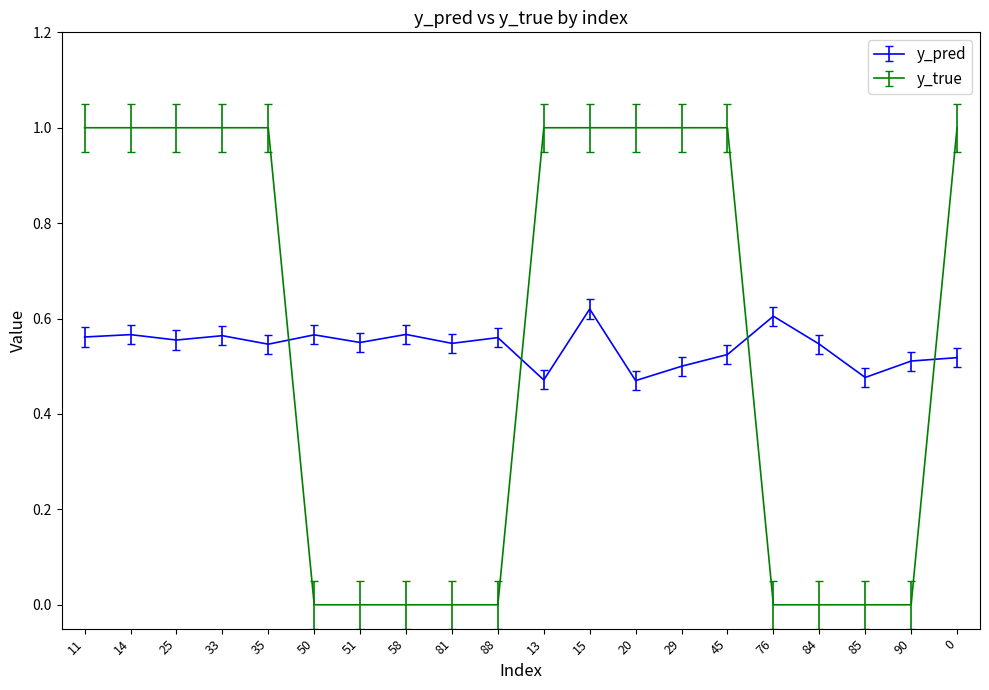

Between 25 and 76, which series saw the biggest shift?

y_true